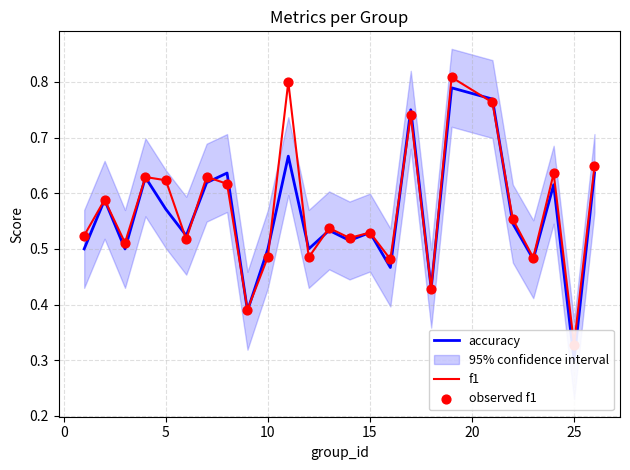

Which series reaches the minimum Y coordinate?

accuracy